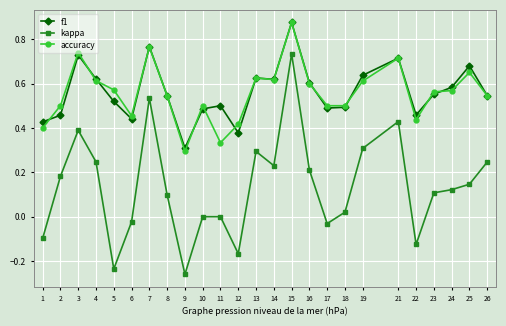

Which category has the lowest value across all series?

9